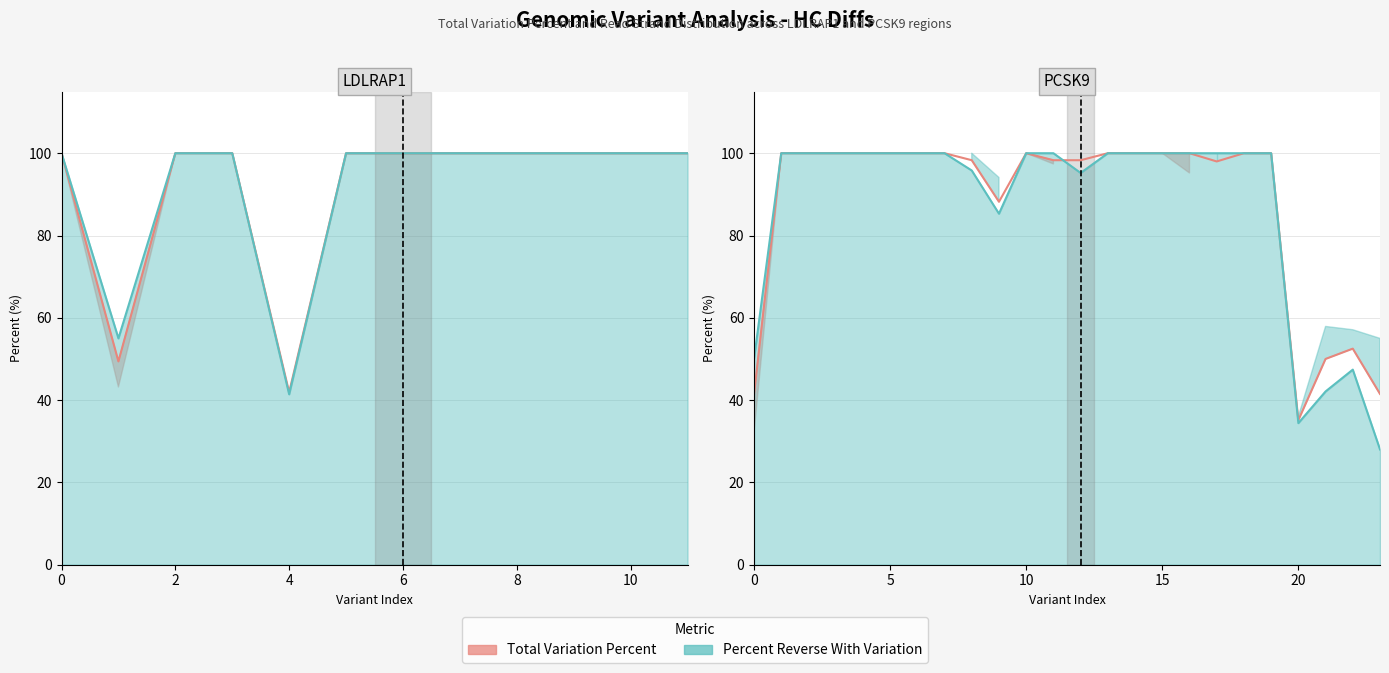

Which series has the largest total across all categories?

Total Variation Percent